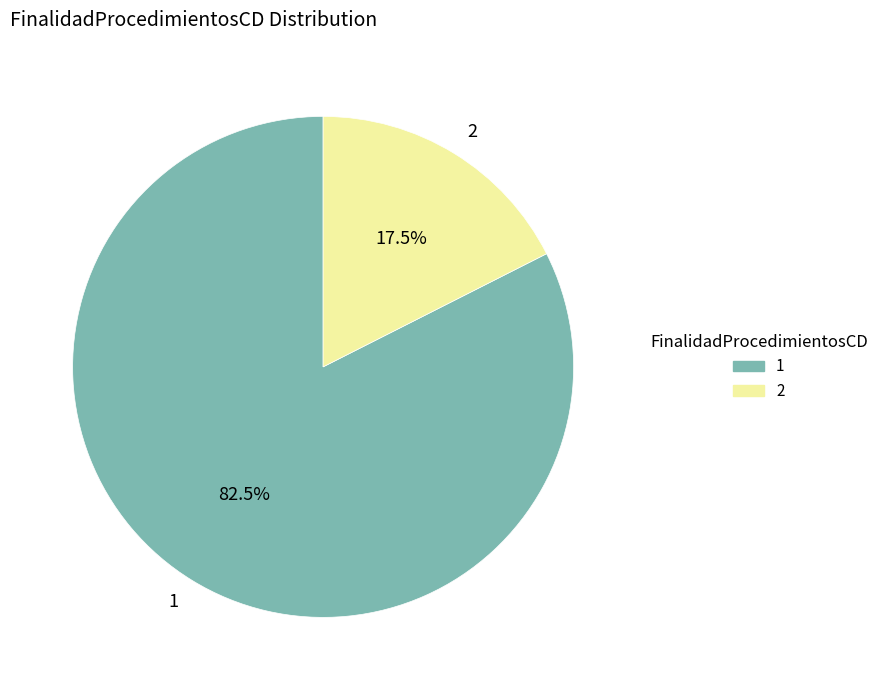

Which has a higher value, 2 or 1?

1